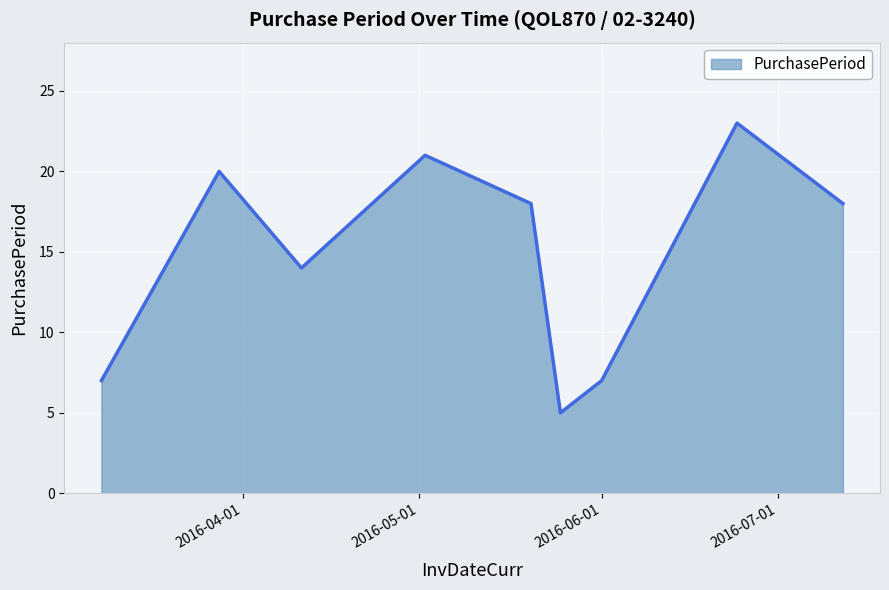

What is the minimum value shown in the chart?

5